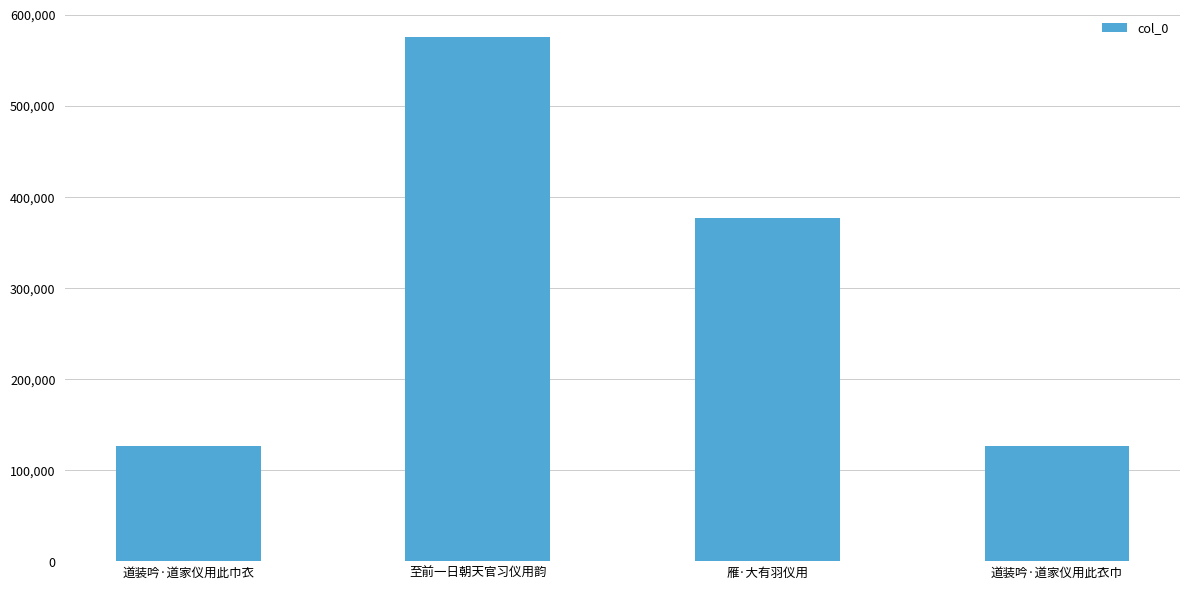

Approximately how many times larger is the value at 雁·大有羽仪用 compared to 至前一日朝天官习仪用韵?

0.7